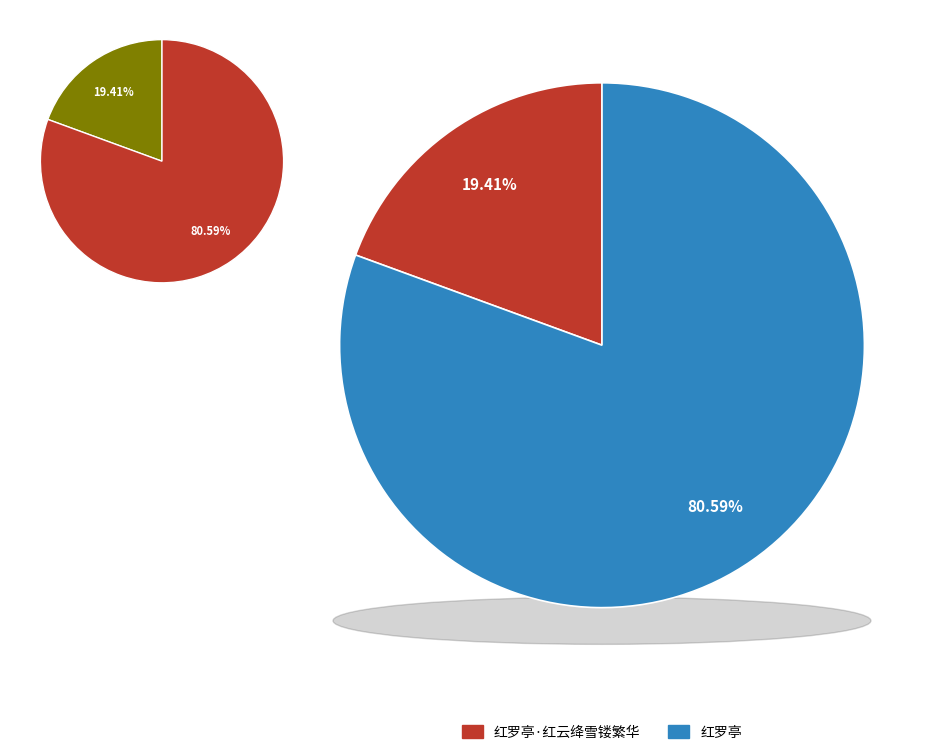

To the nearest percent, what is the difference between the 红罗亭 and 红罗亭·红云绛雪镂繁华 slice percentages?

61%